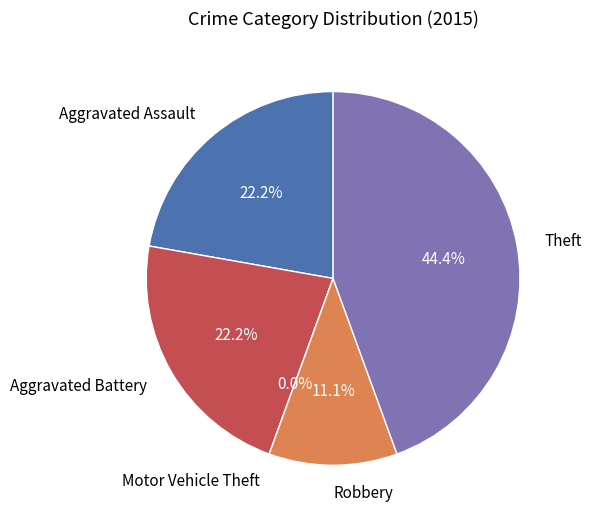

What portion of the pie excludes Motor Vehicle Theft?

100.0%